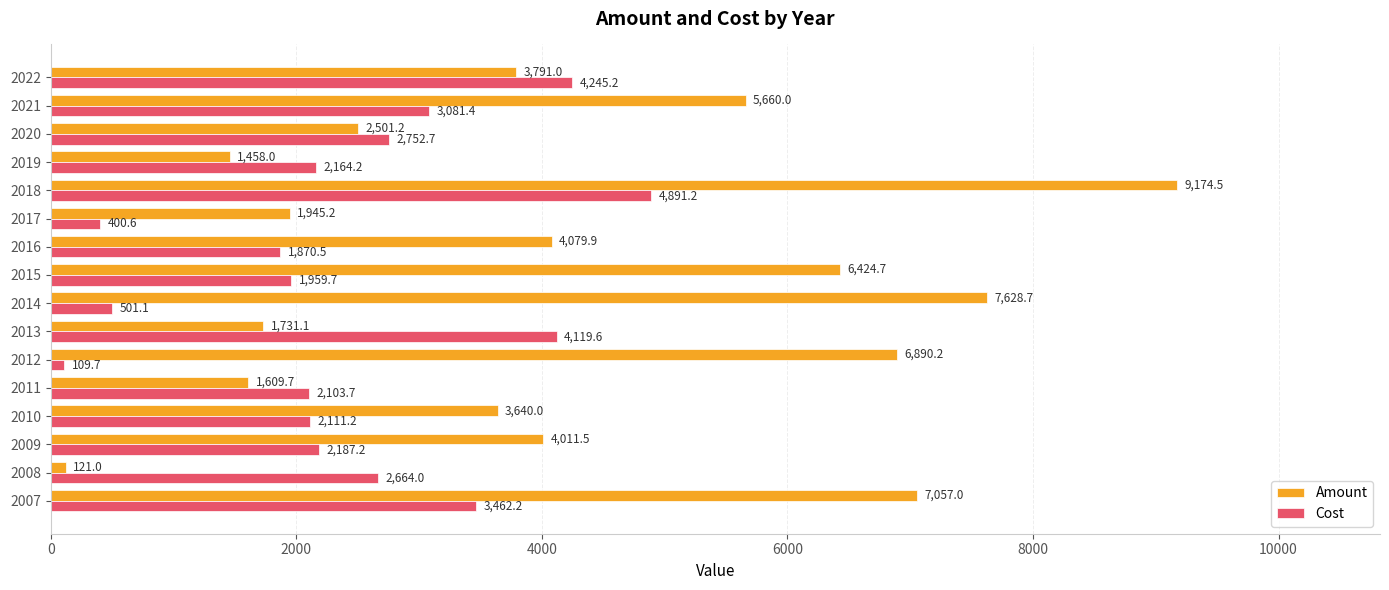

Which category has the lowest value in the Amount series?

2008